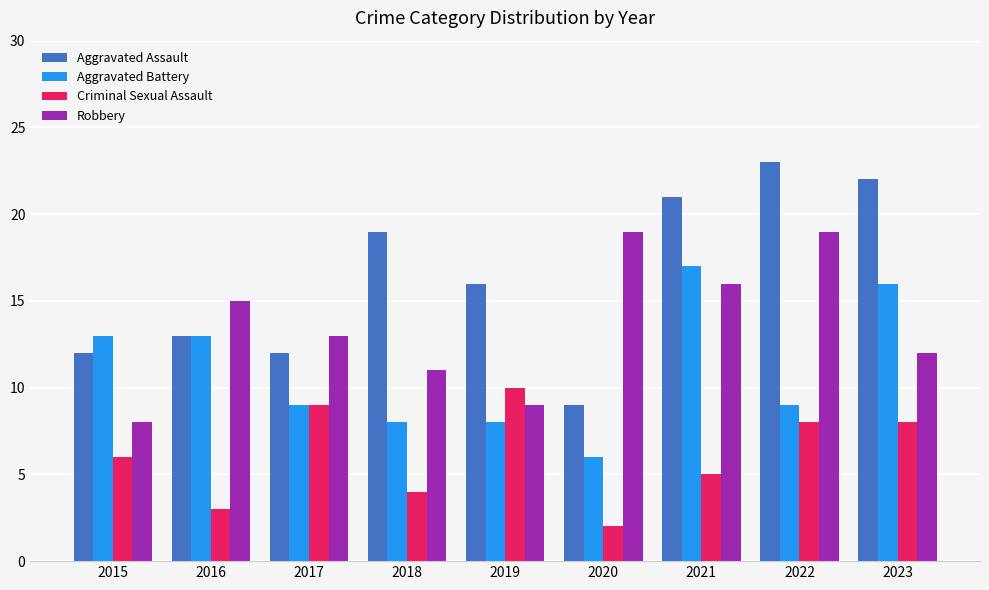

At which label does Aggravated Assault reach its peak?

2022